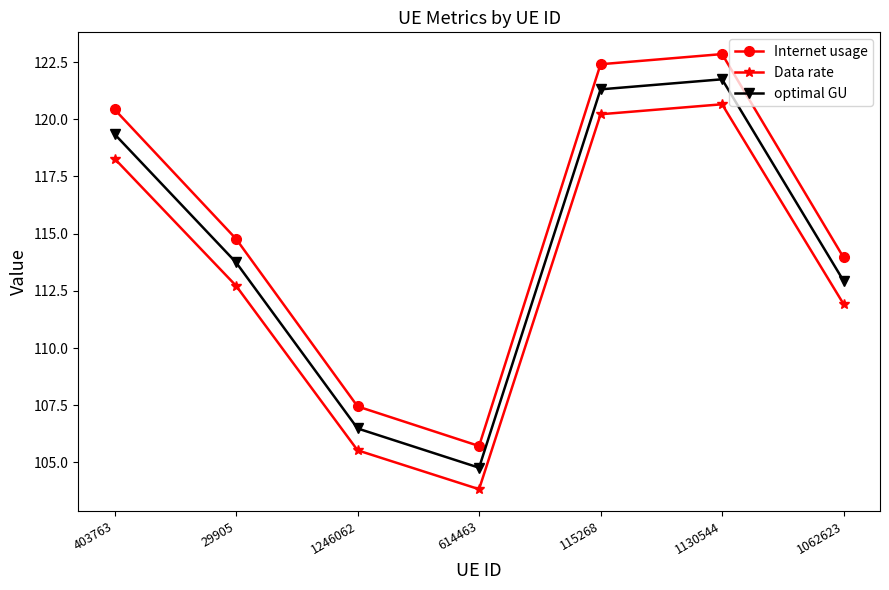

Is this an area chart (filled region under the line)?

No